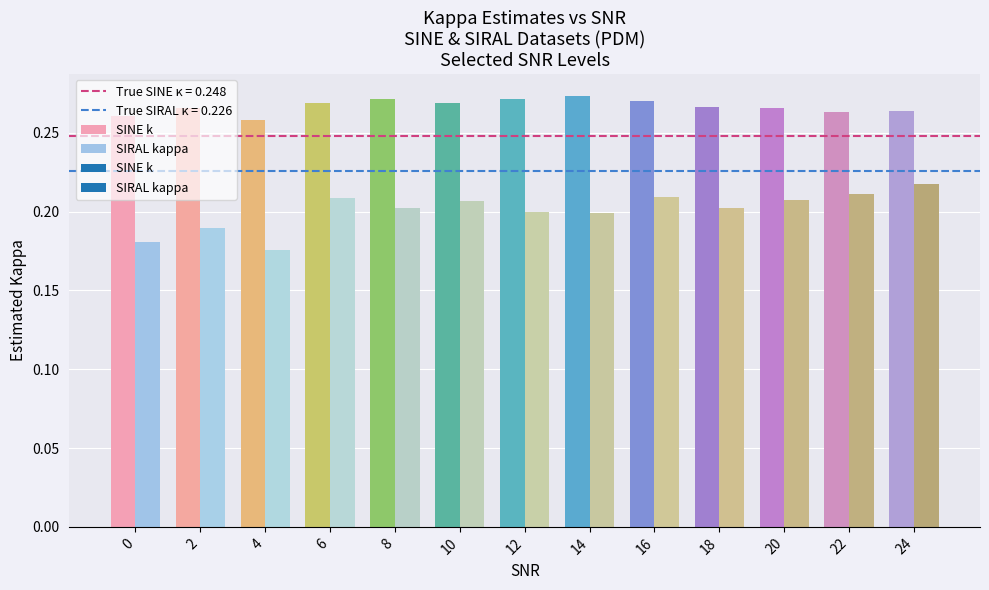

At which label does SINE k reach its minimum?

4